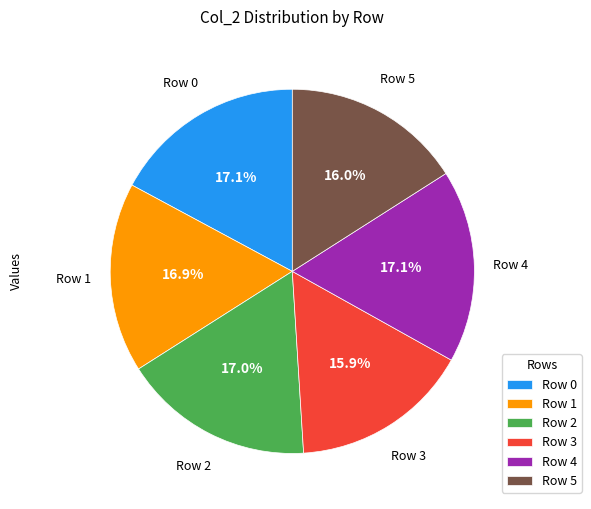

What is the ratio of the value at Row 3 to the value at Row 5?

1.0